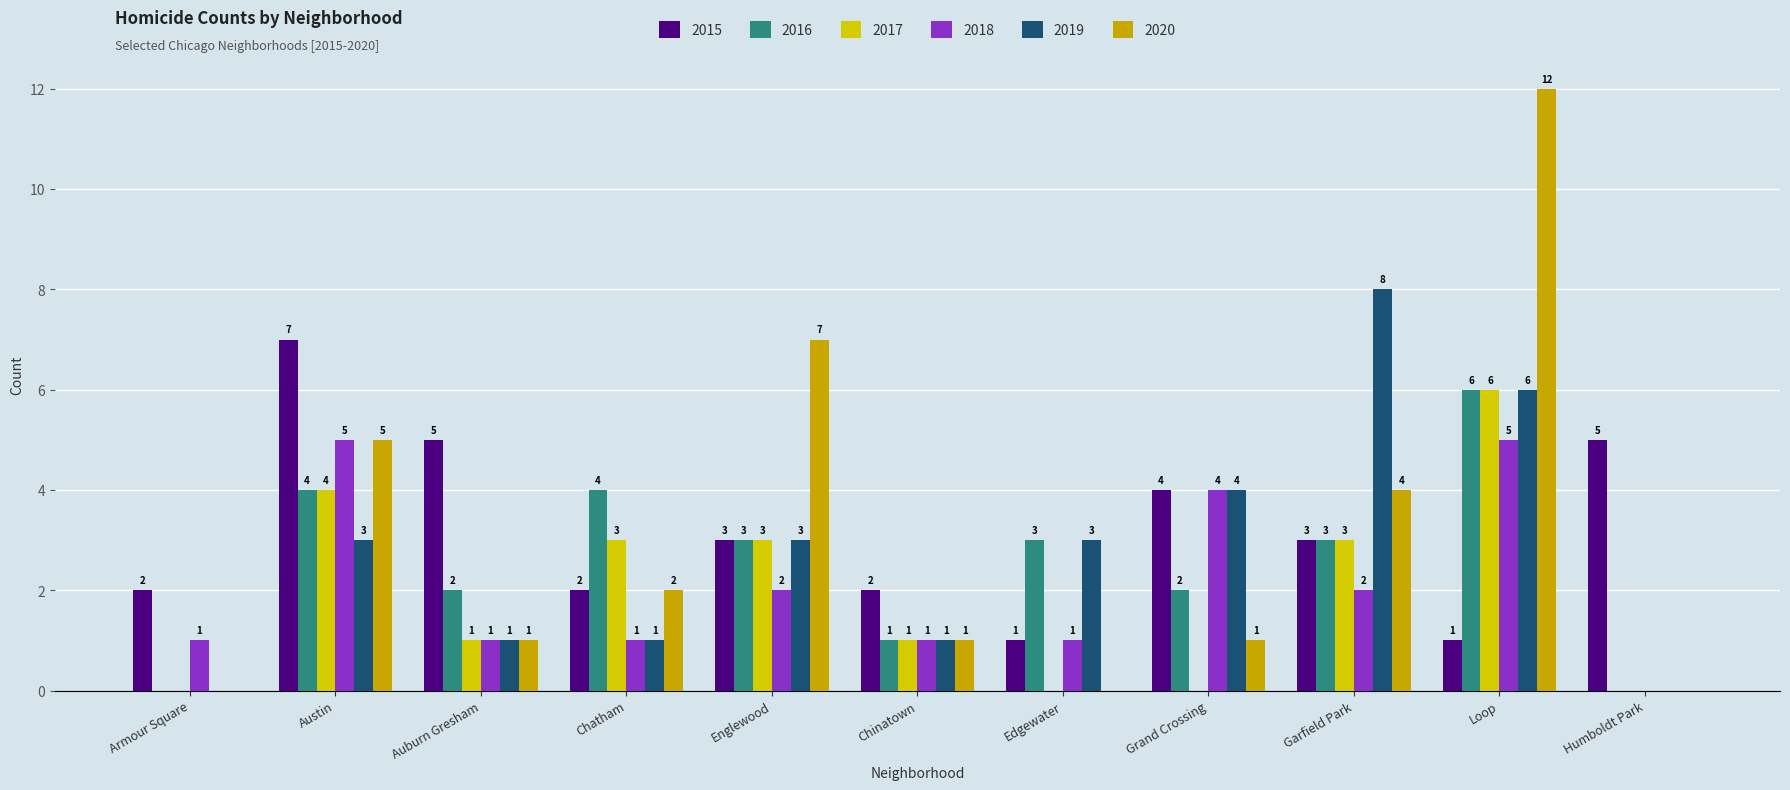

What is the difference between the maximum and minimum values in the 2020 series?

12